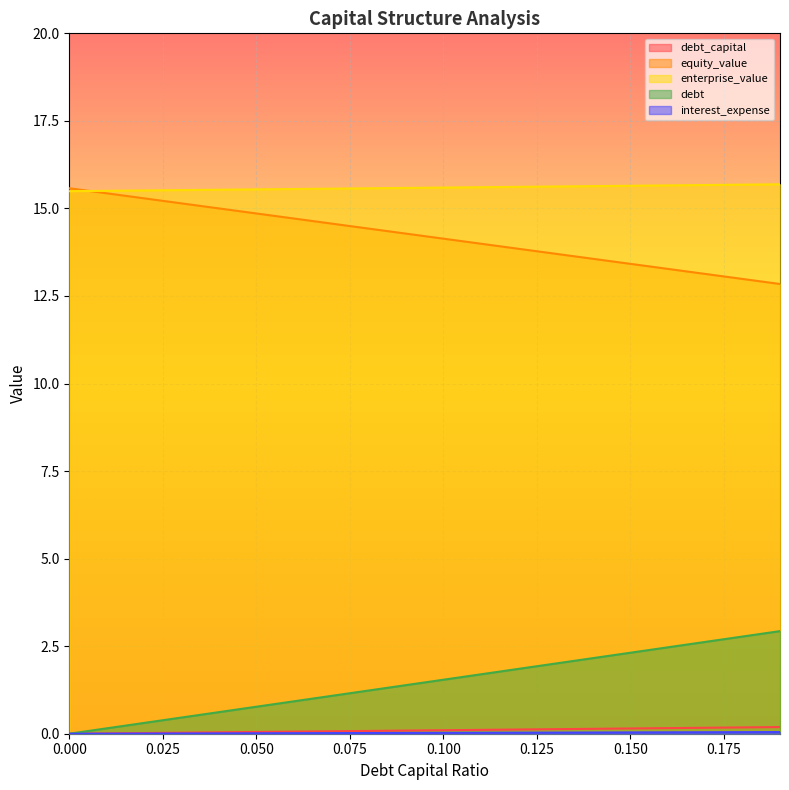

Is it true that debt_capital equals 0.1 at 0.12?

True